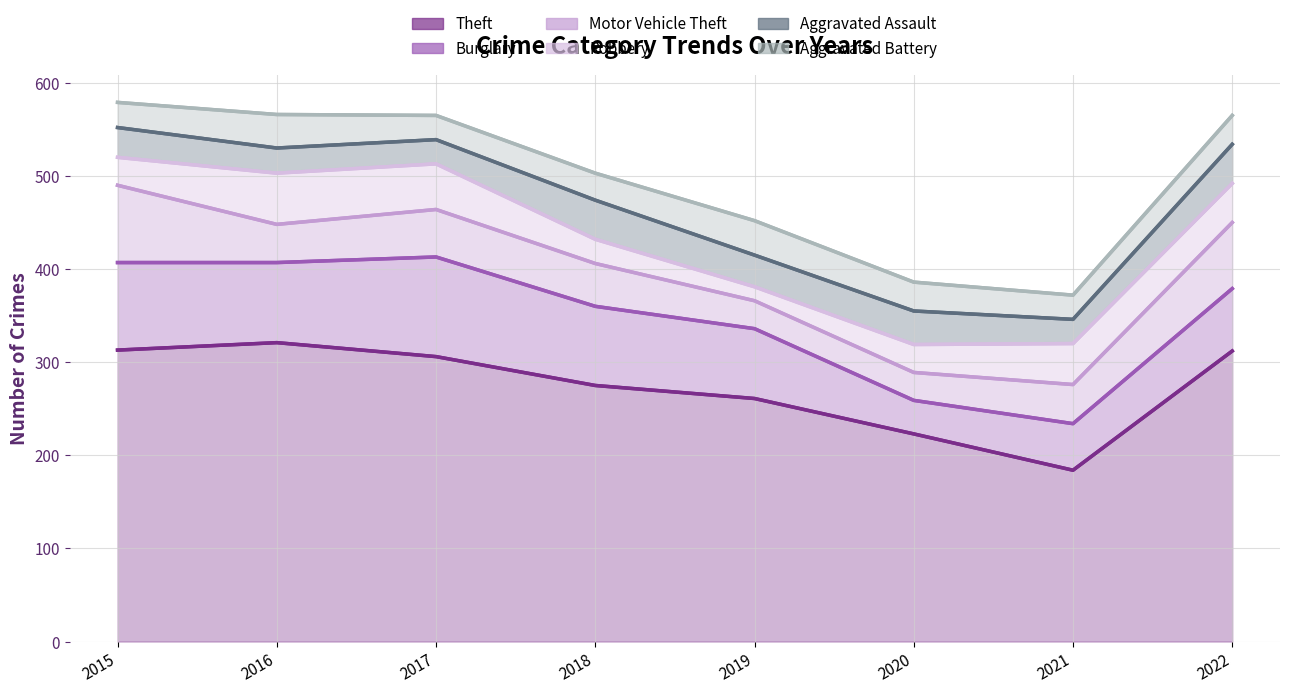

How many series are shown in this chart?

6